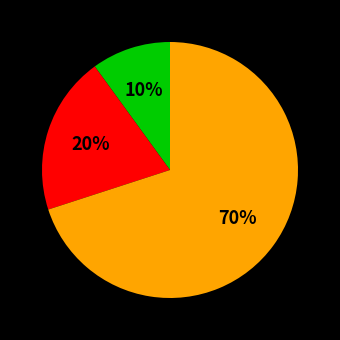

To the nearest percent, what is the average slice percentage?

33%